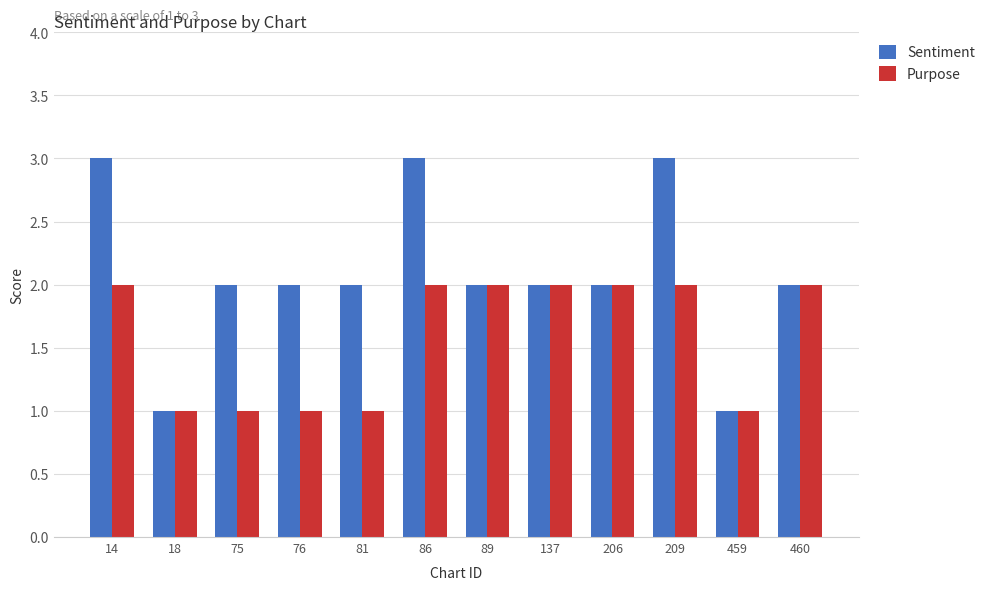

Which series has the widest spread of values?

Sentiment